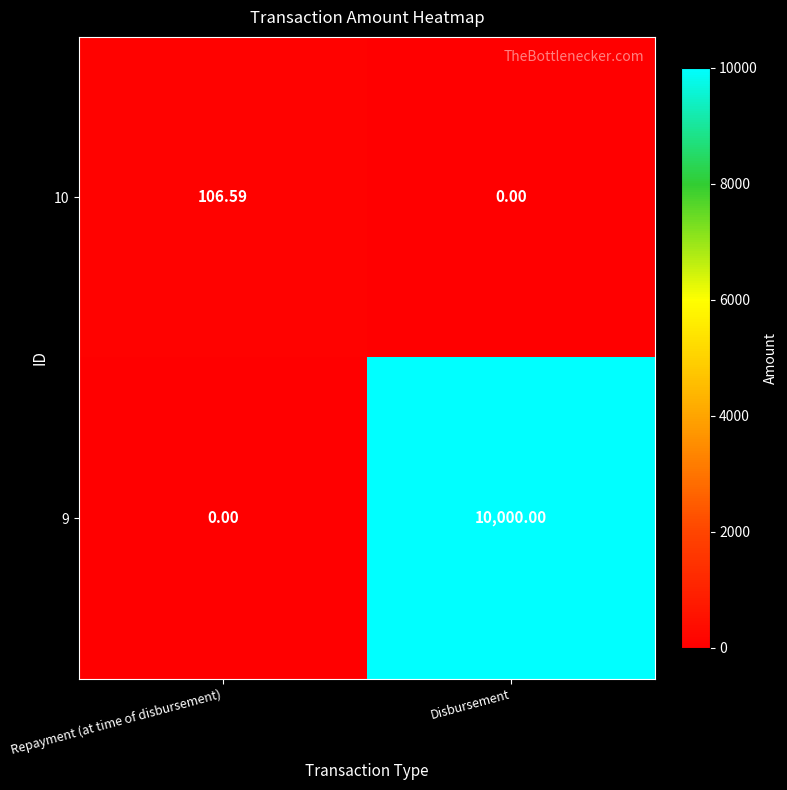

Which category has the highest value across all series?

Disbursement